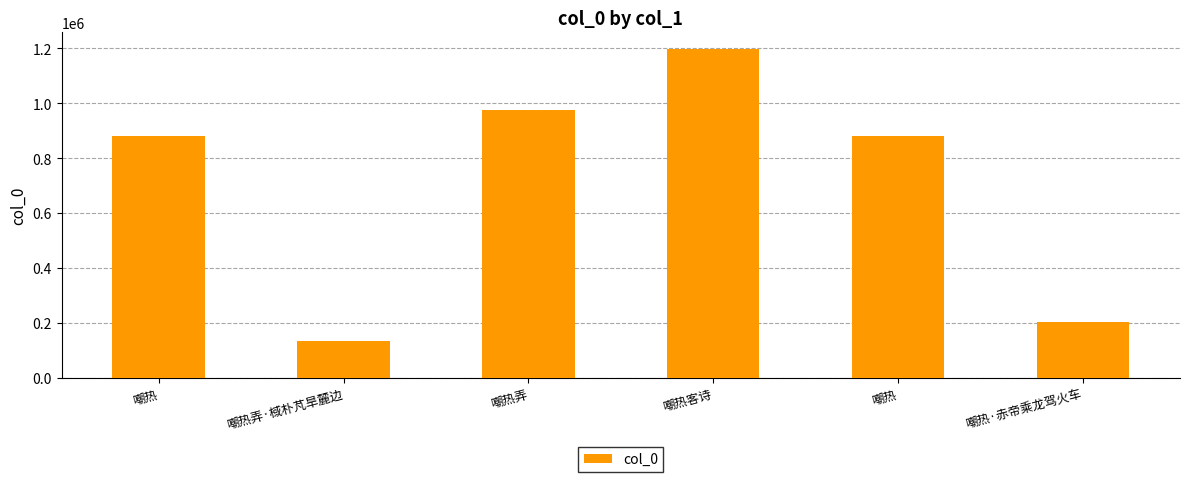

How many bars are there in total?

6